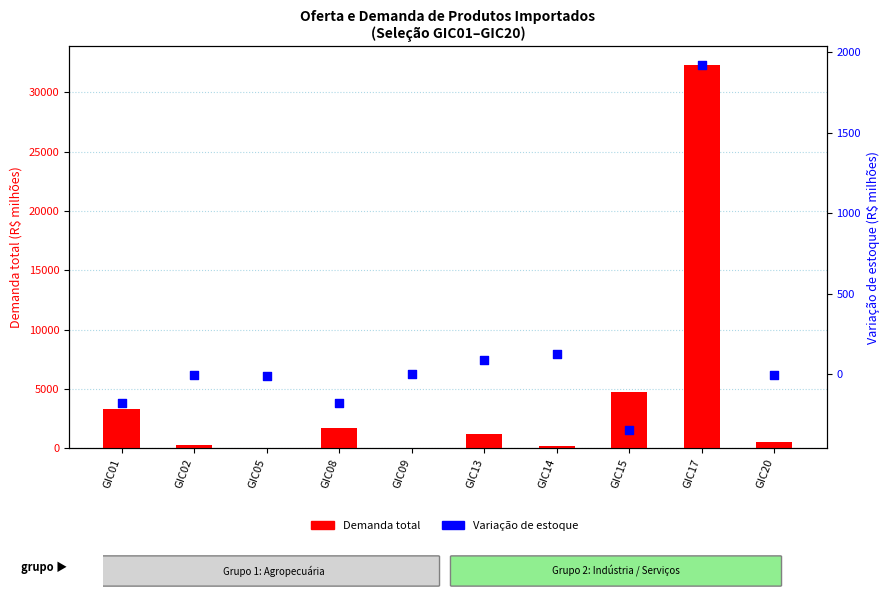

What are all the series names shown in the legend?

Demanda total, Variação de estoque